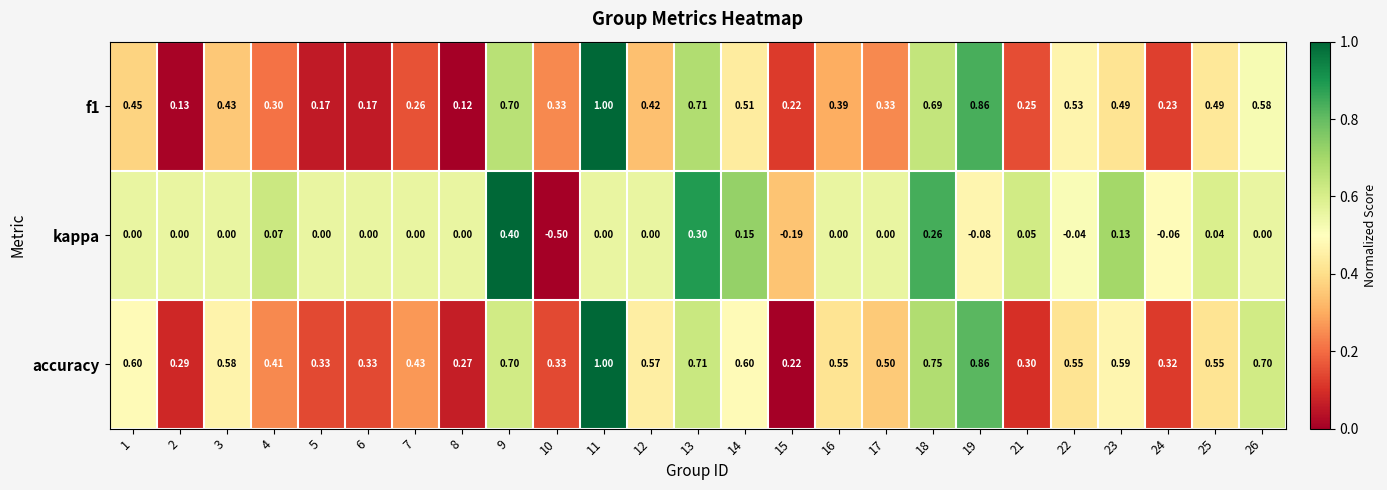

Which series has the largest total across all categories?

accuracy